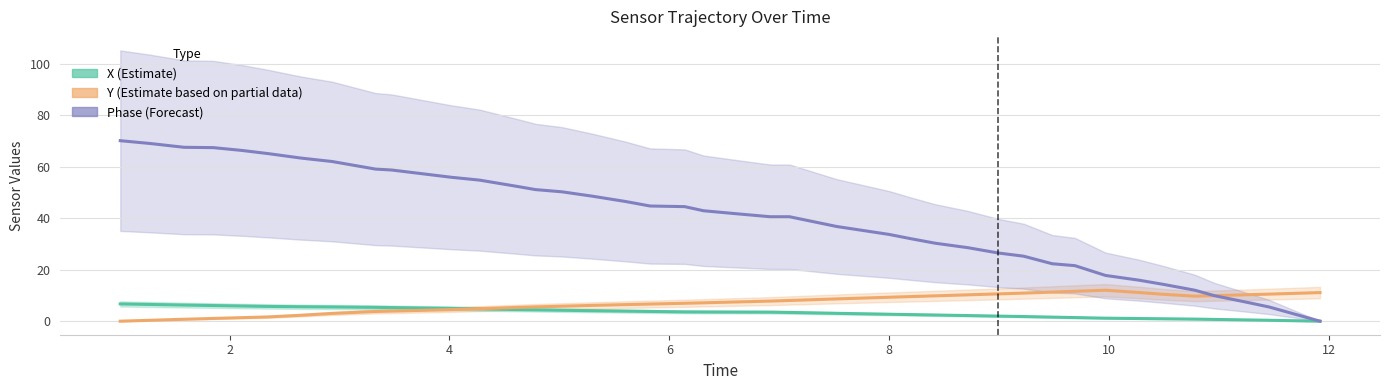

What is the sum of all Phase (Forecast) values?

1604.5